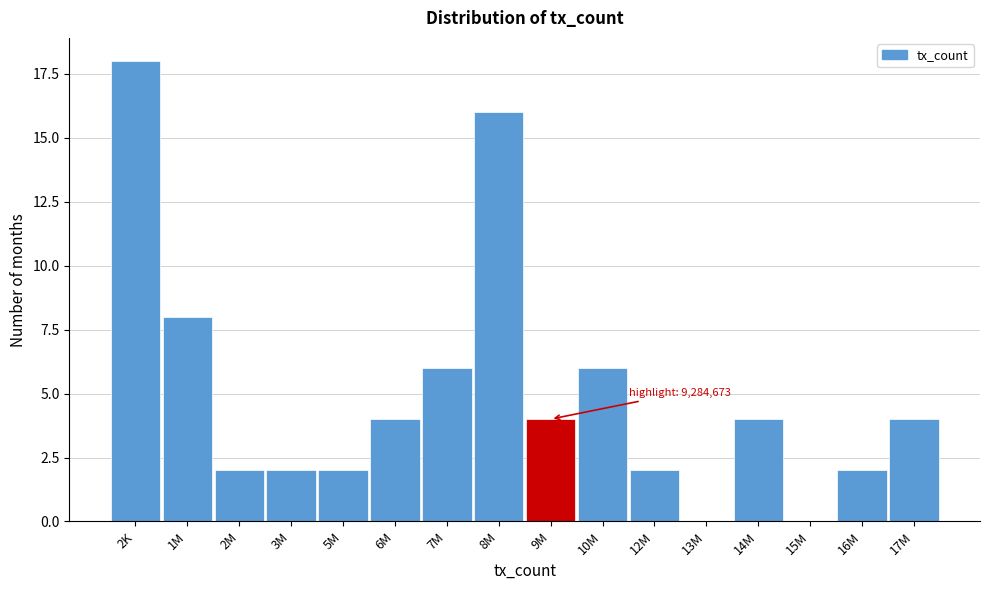

Reading left to right, transcribe all the data shown in this chart.

2K=18	1M=8	2M=2	3M=2	5M=2	6M=4	7M=6	8M=16	9M=4	10M=6	12M=2	13M=0	14M=4	15M=0	16M=2	17M=4